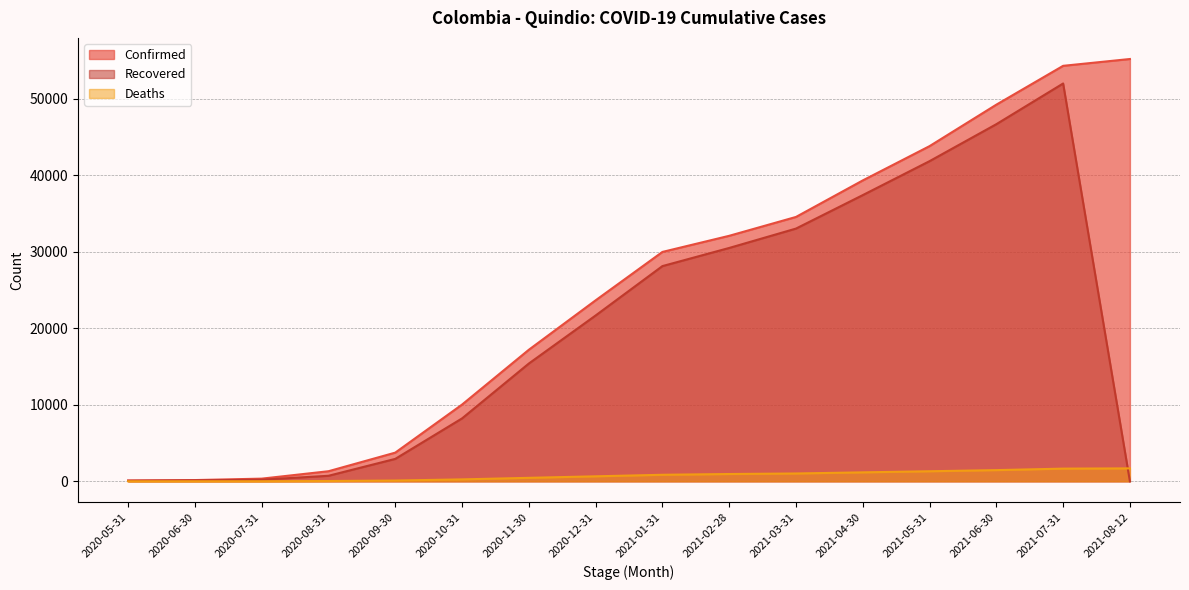

True or false: Deaths and Confirmed cross at least once.

False